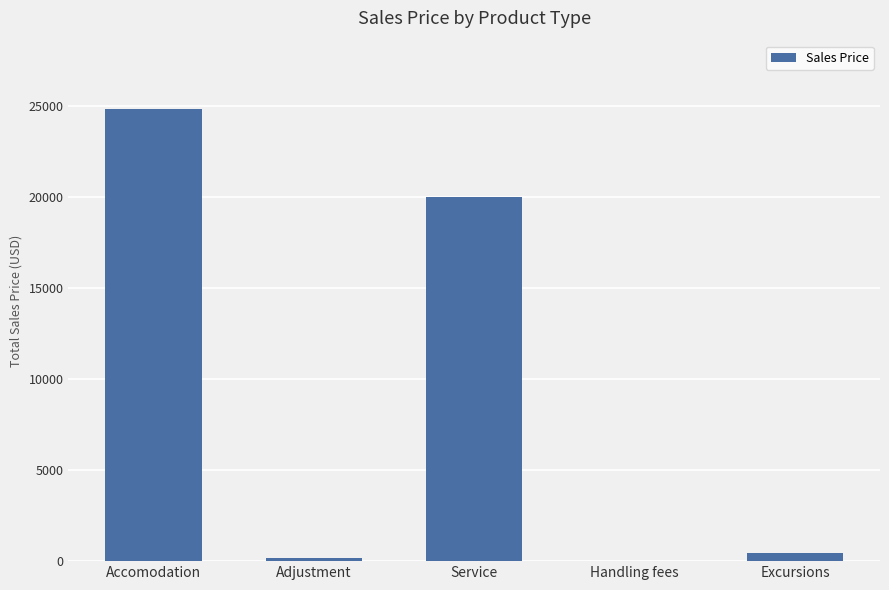

What is the difference between the values at Excursions and Handling fees?

421.0